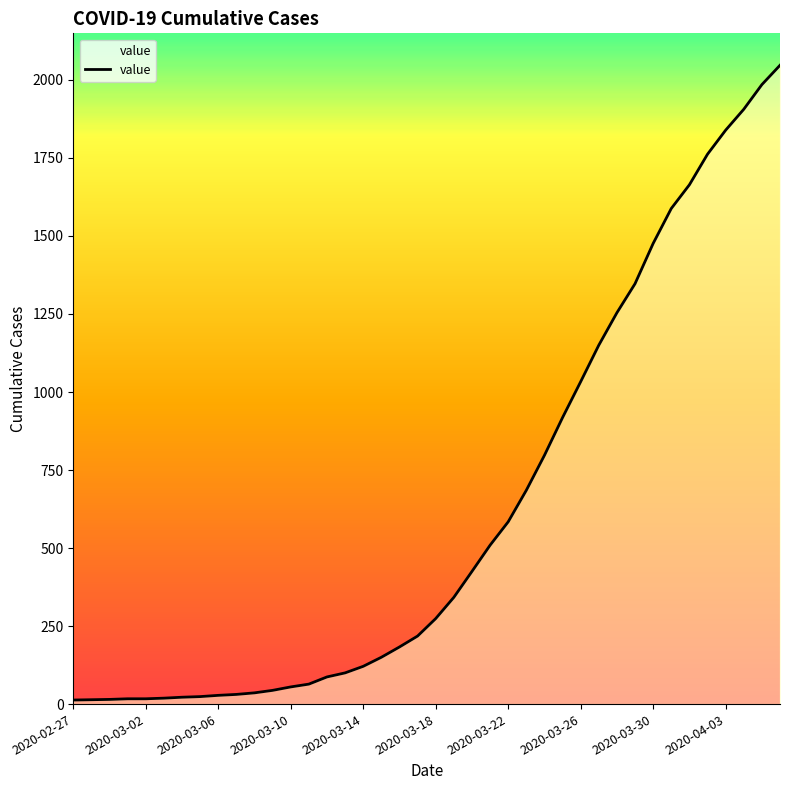

What is the greatest value displayed?

2047